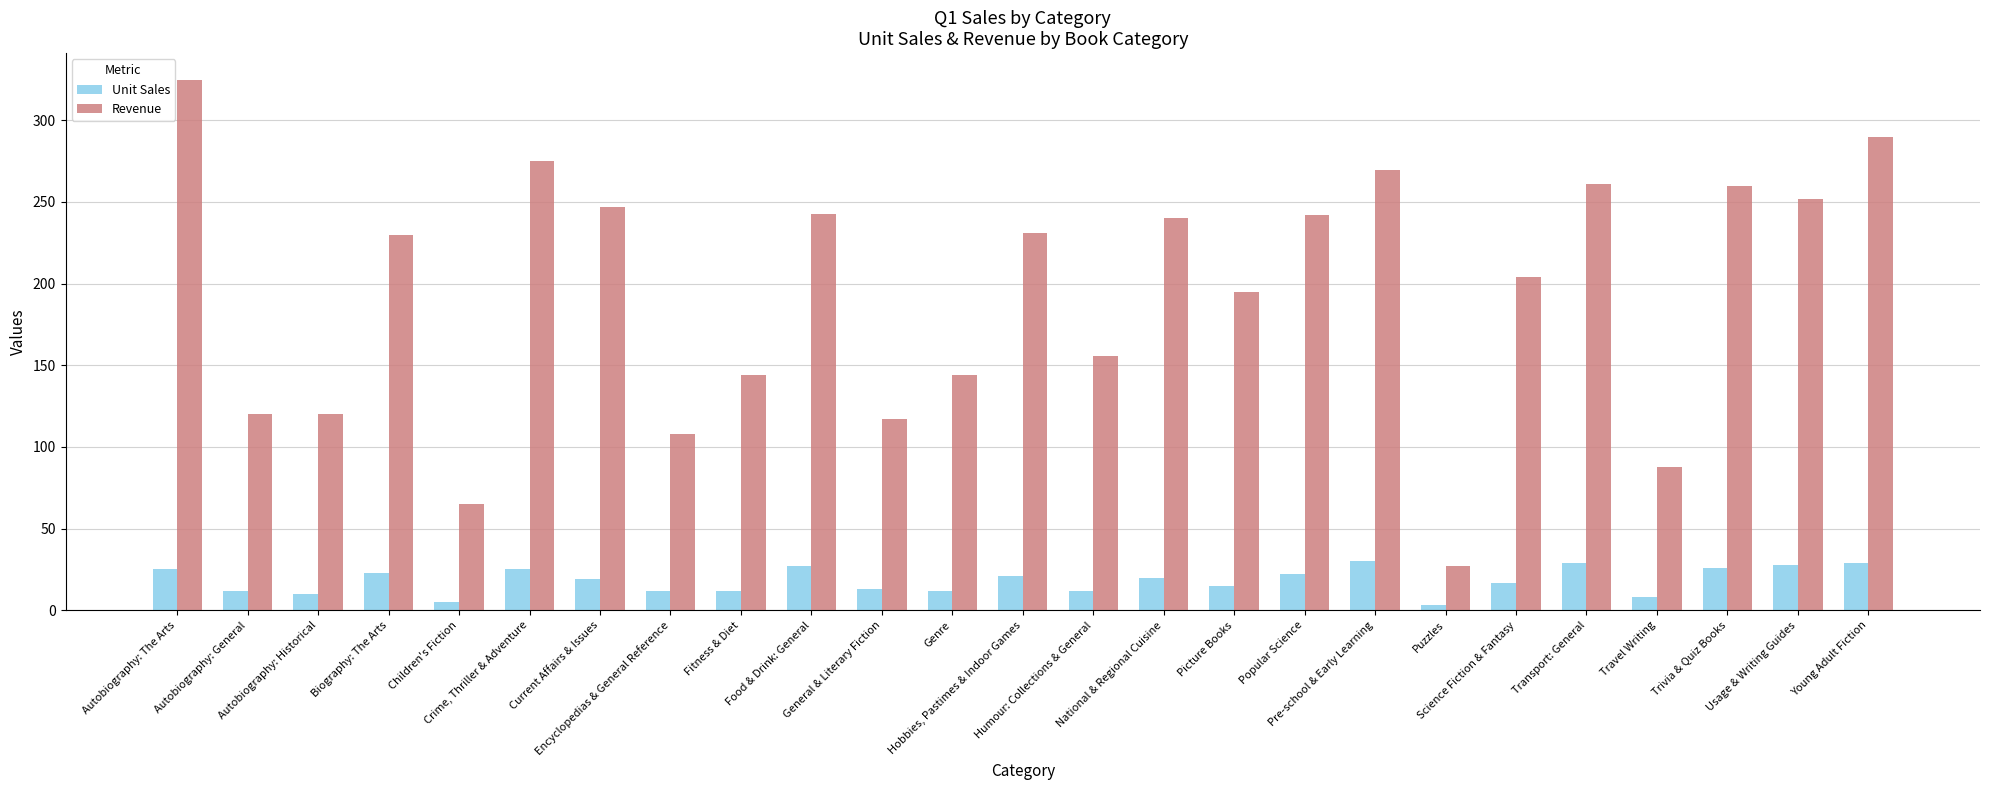

Which series has the widest spread of values?

Revenue